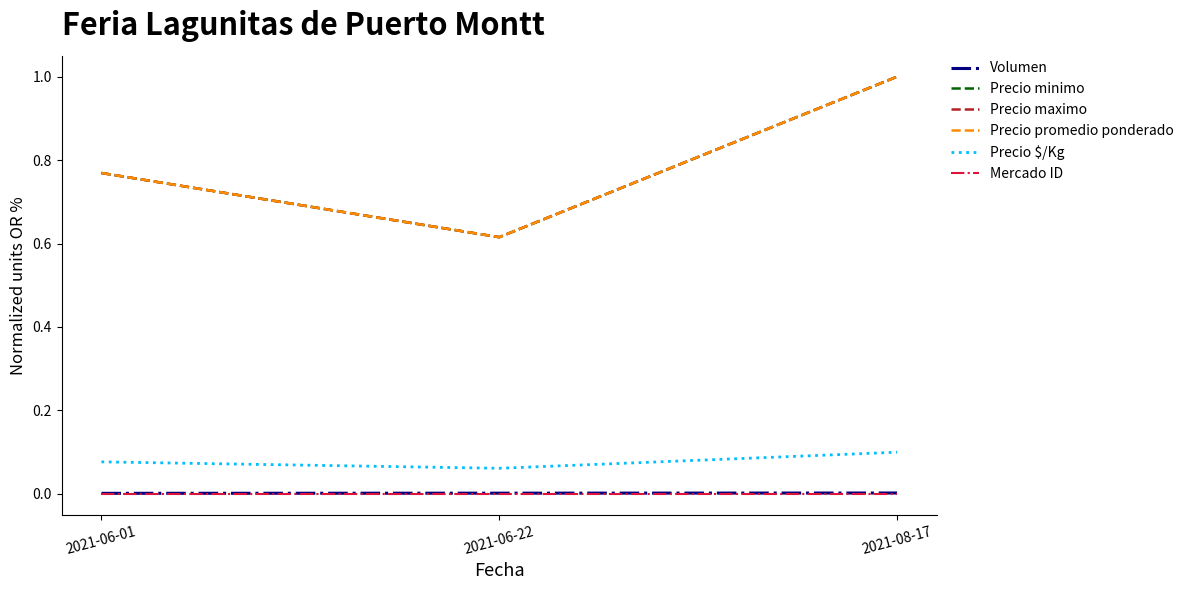

At 2021-08-17, list the series in order from smallest to largest.

Mercado ID, Volumen, Precio $/Kg, Precio minimo, Precio maximo, Precio promedio ponderado